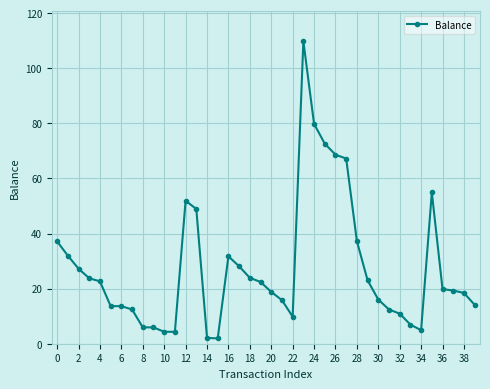

What is the value of the 20th point from the left?

22.4